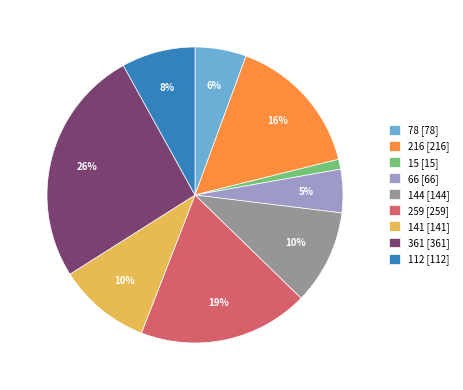

Between 361 and 112, which is larger?

361